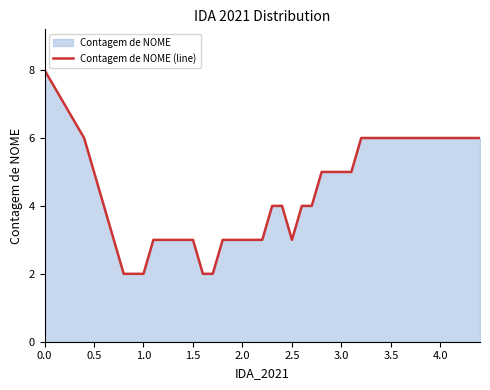

What is the maximum value shown in the chart?

8